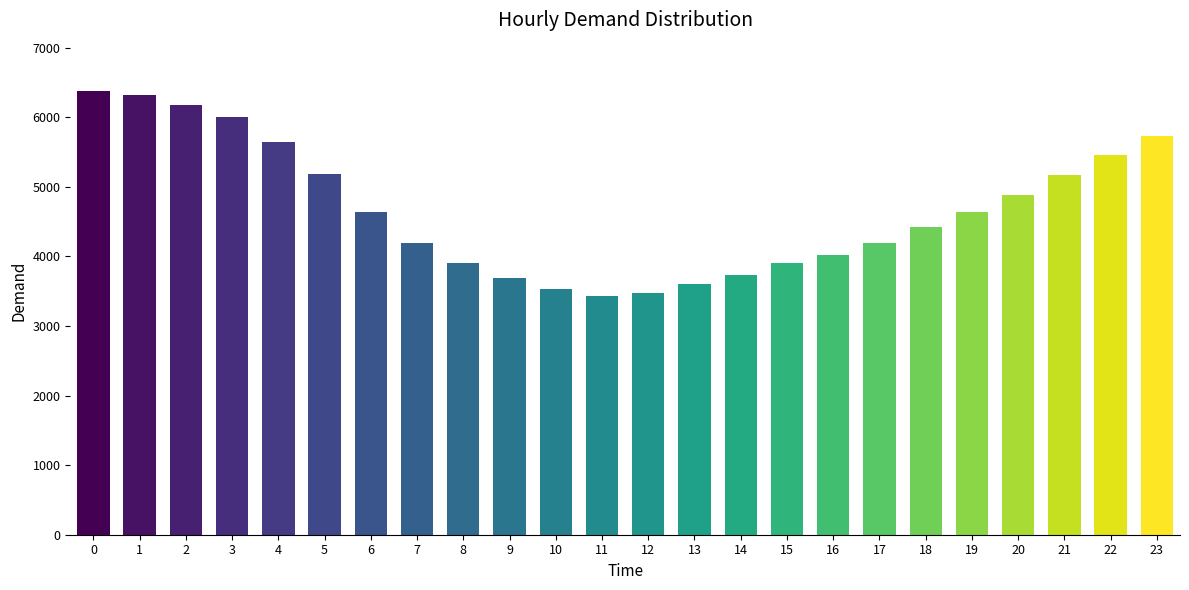

The value at 23 is 8049. True or false?

False